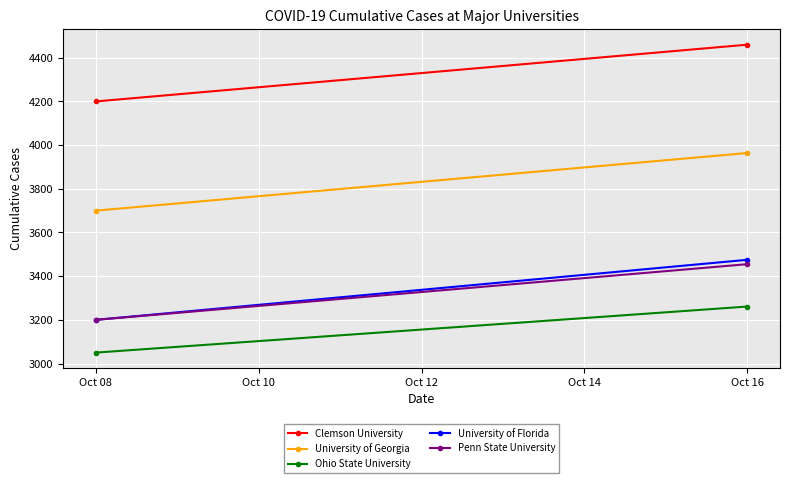

Which category has the lowest value across all series?

Oct 08